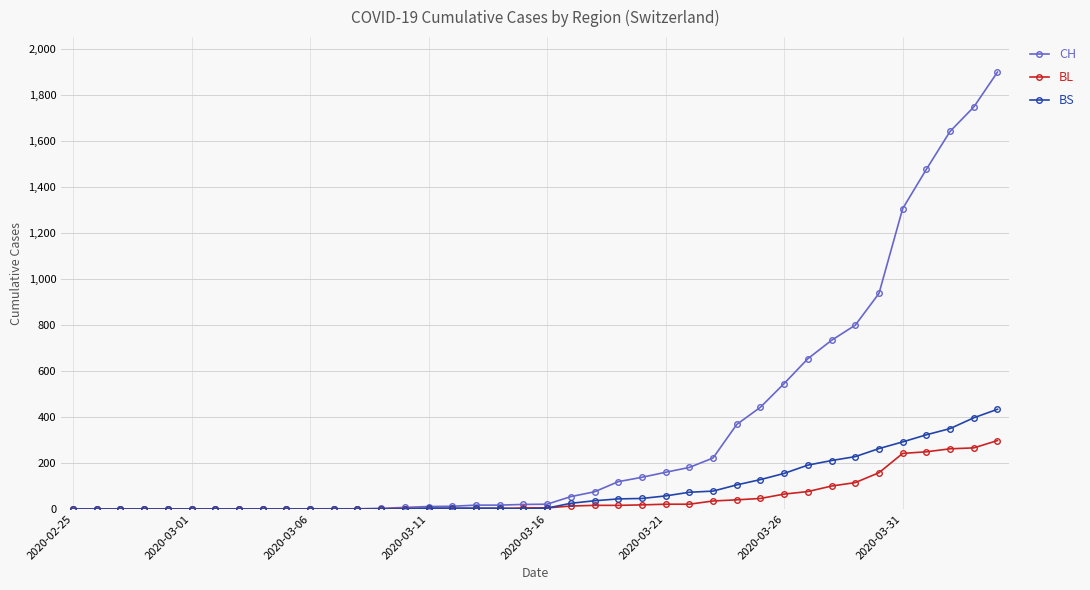

Does the chart have visible grid lines?

Yes